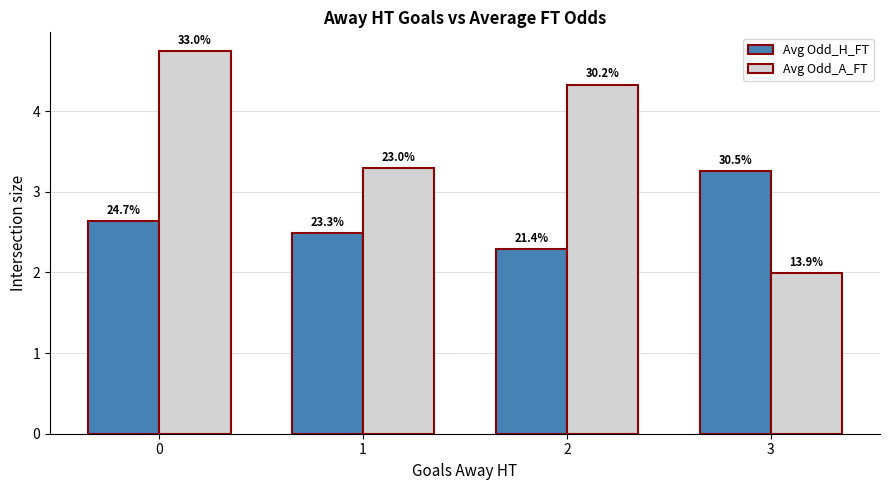

Rank the categories by Avg Odd_A_FT value from lowest to highest.

3, 1, 2, 0